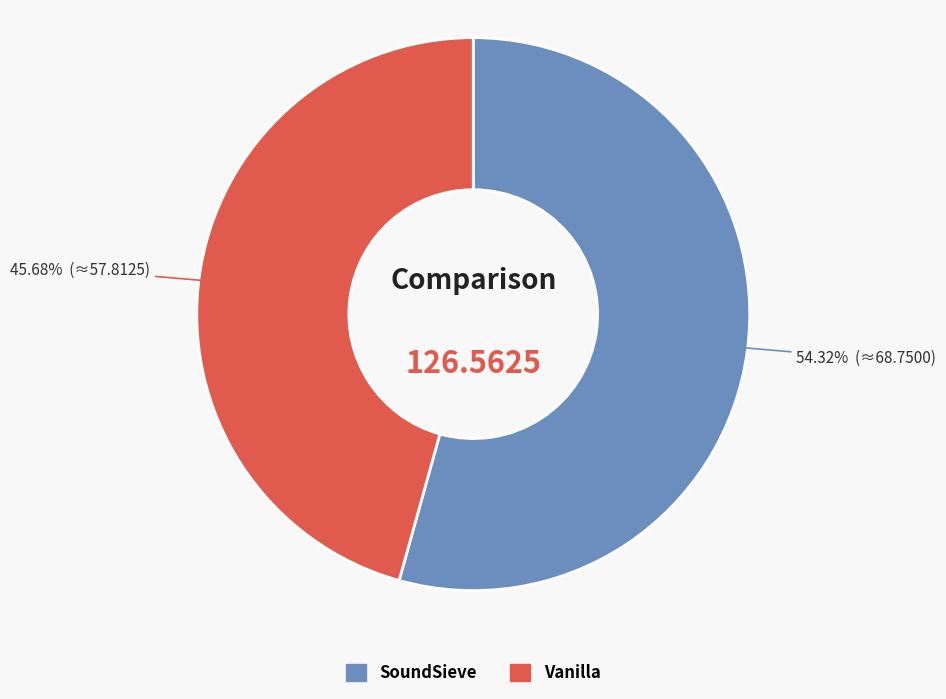

Which has a higher value, Vanilla or SoundSieve?

SoundSieve